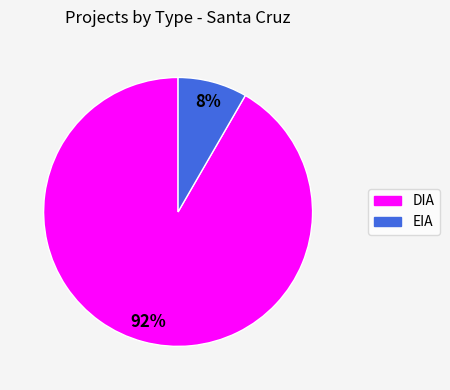

Which category has the smallest portion of the pie?

EIA